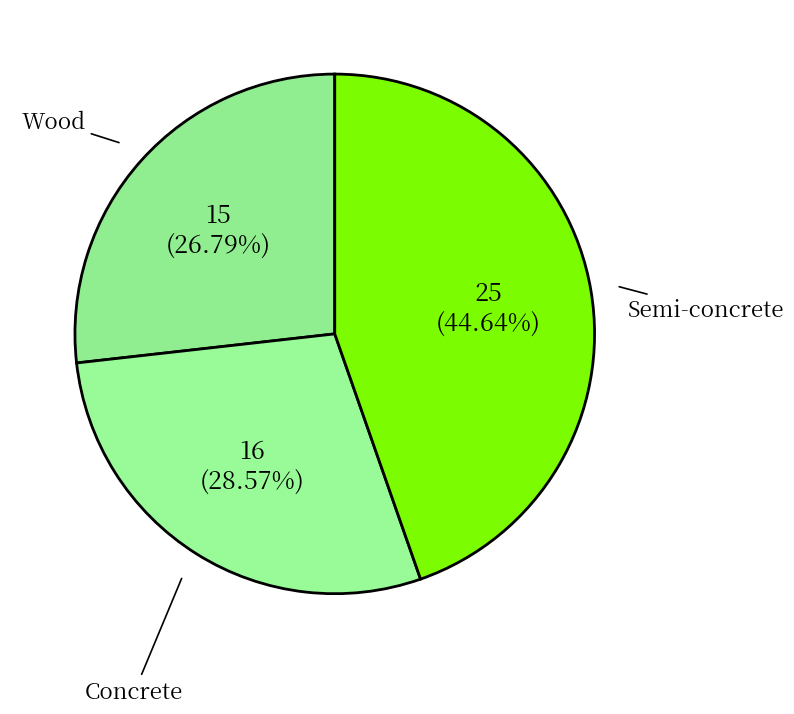

How many slices are in this pie chart?

3